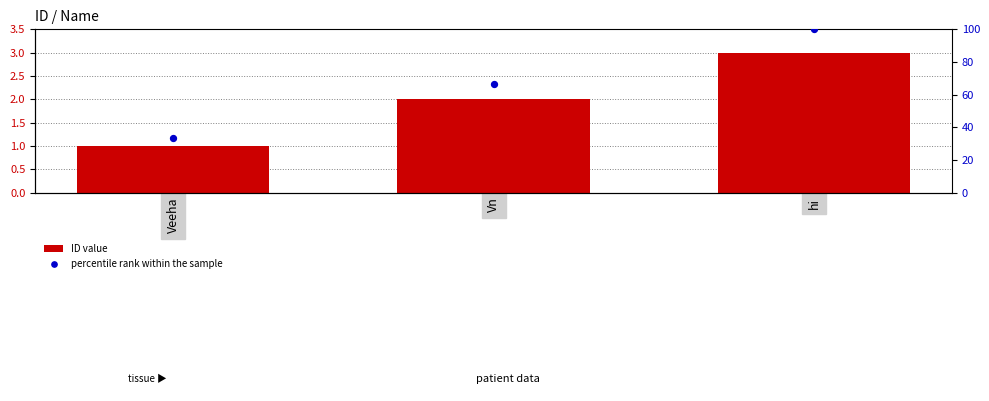

What are all the series names shown in the legend?

ID value, percentile rank within the sample